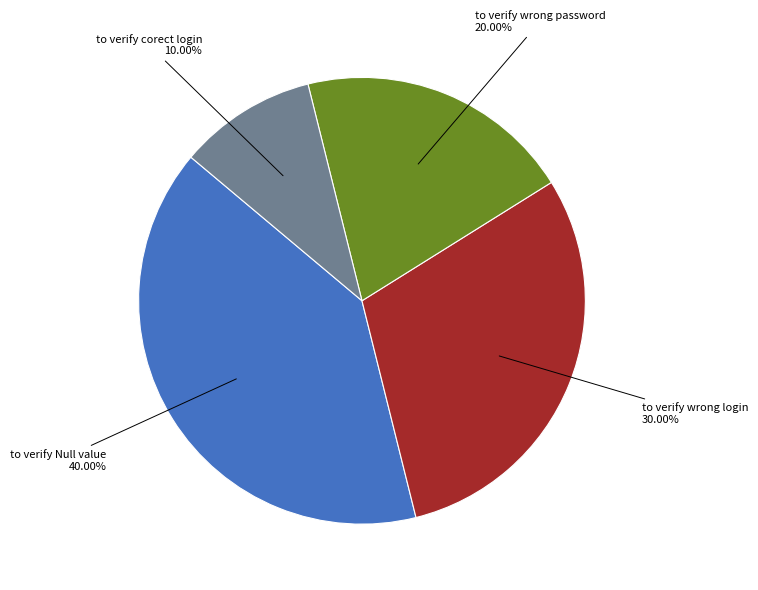

Is there any slice that represents more than half of the pie?

No